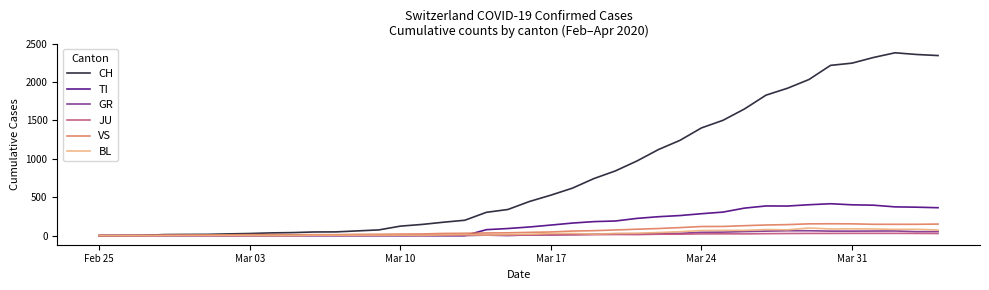

Which series has the widest spread of values?

CH